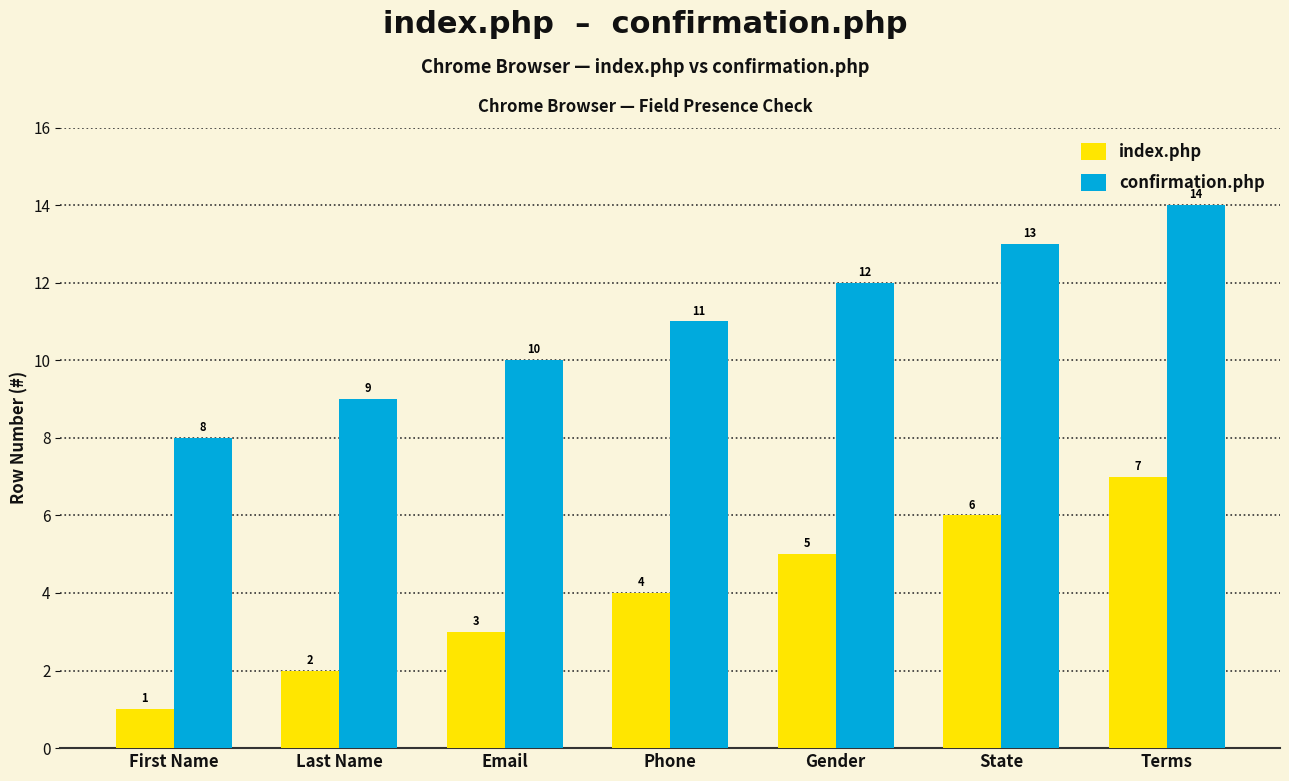

What is the label of the 2nd bar from the right?

State